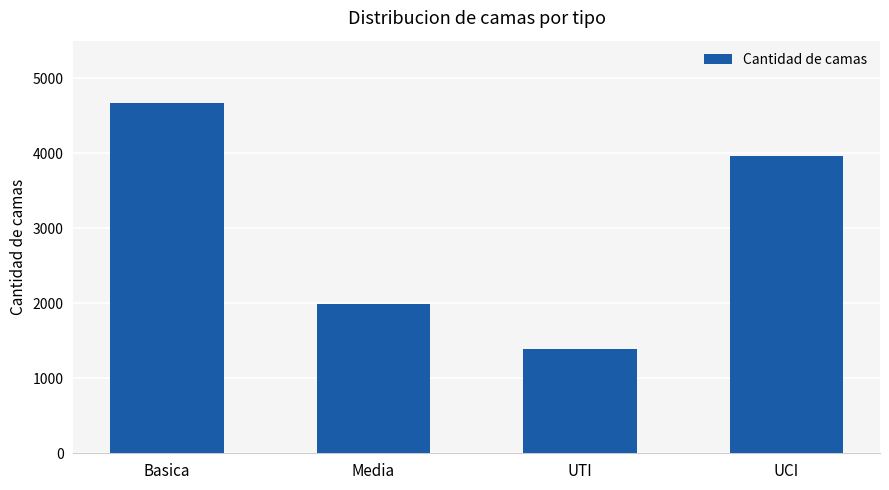

List the labels in order of value, smallest first.

UTI, Media, UCI, Basica